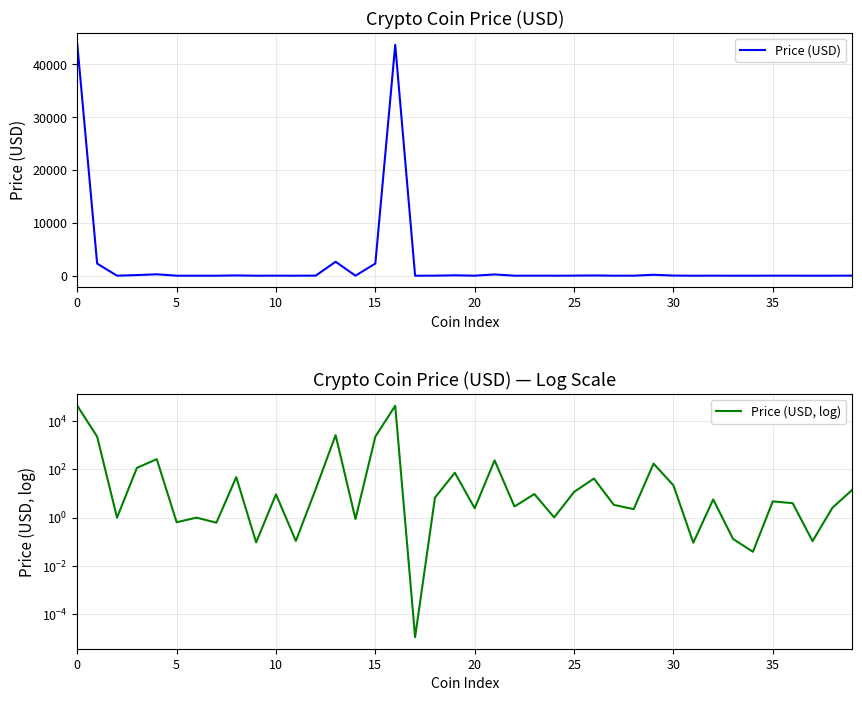

What is the label of the 27th point from the left?

26